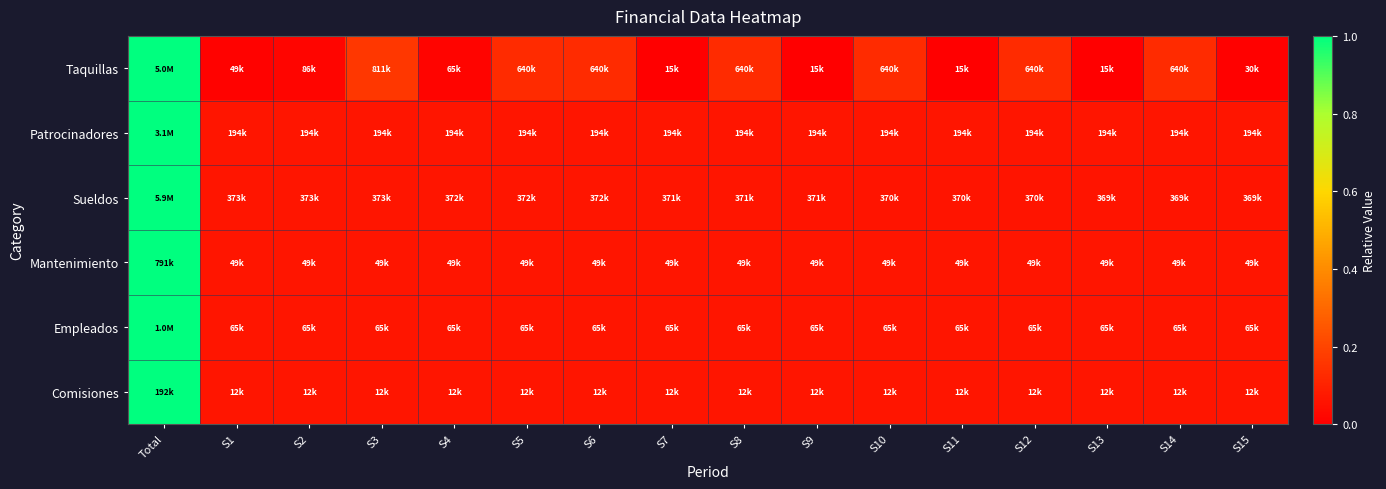

Which has a higher value, S3 or S1?

S3